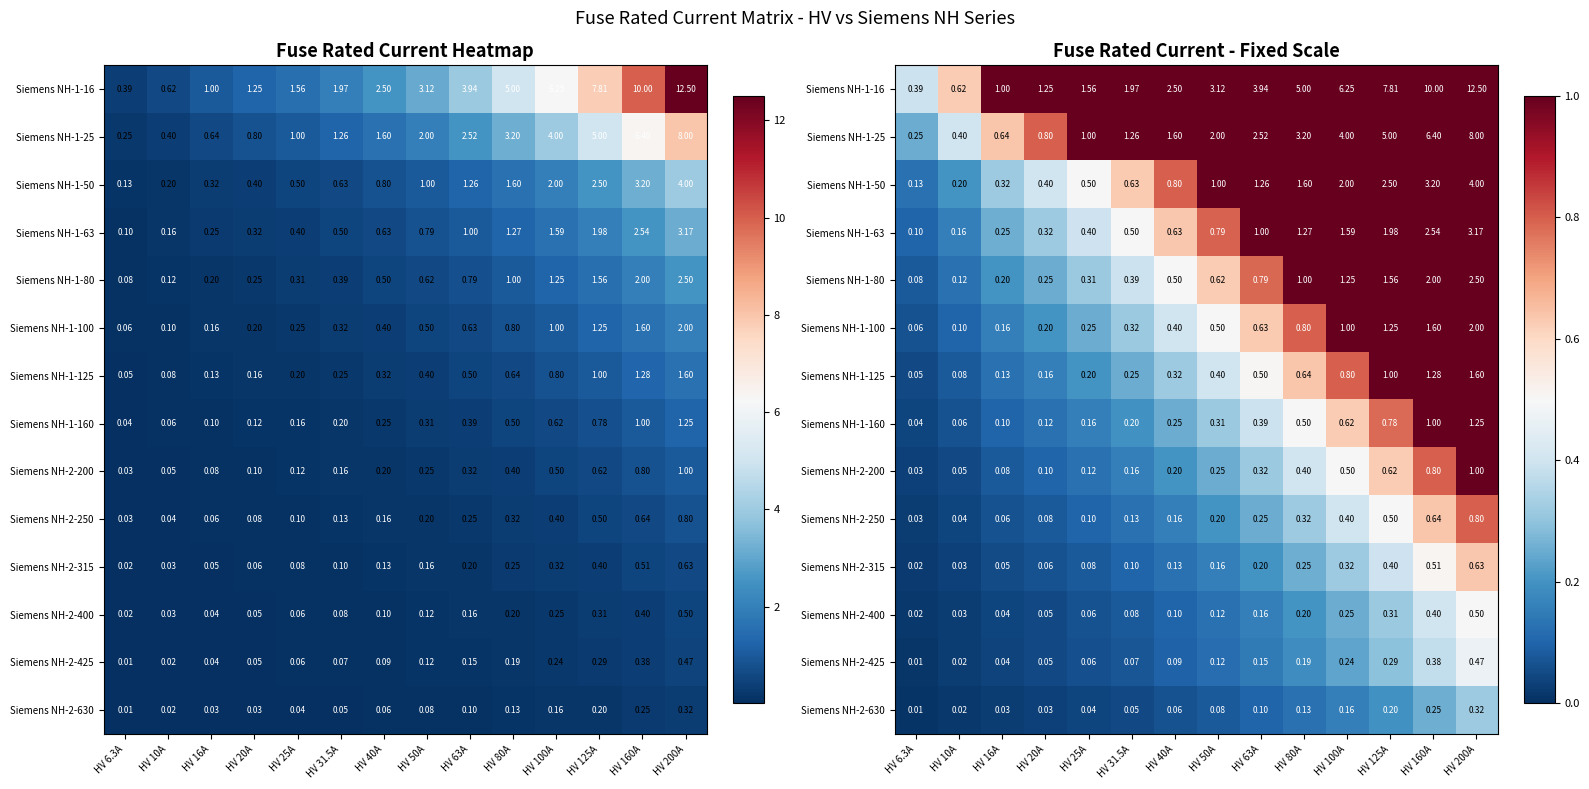

The Siemens NH-1-16 series shows 0.2 at HV 6.3A. True or false?

False